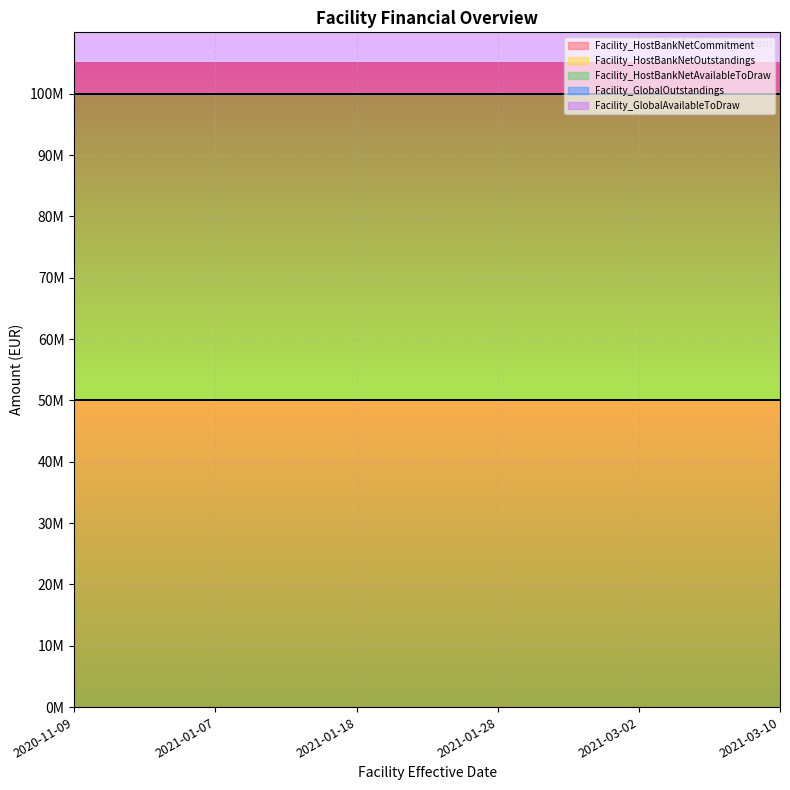

What is the sum of all Facility_HostBankNetAvailableToDraw values?

300000000